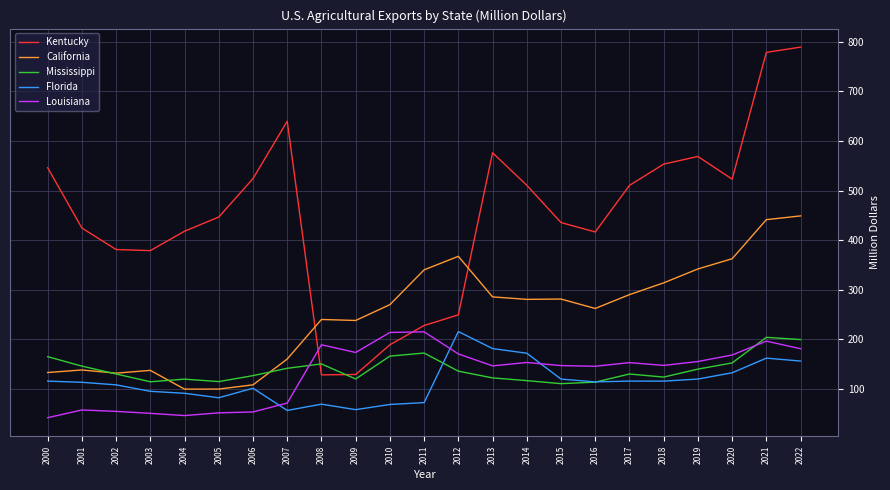

How many lines are shown in the chart?

5